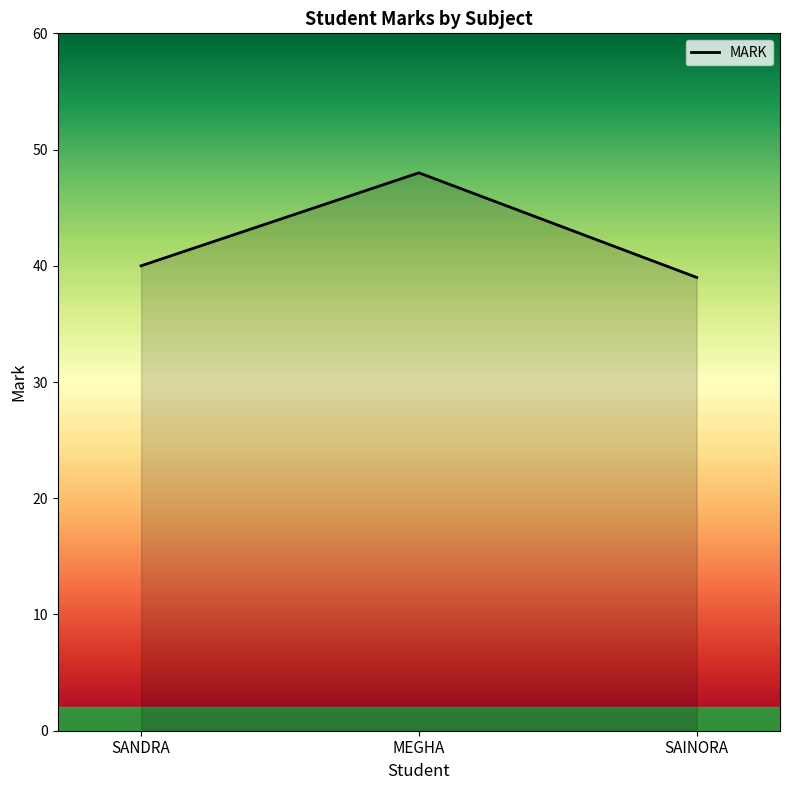

True or false: the data shows 39 at SAINORA.

True